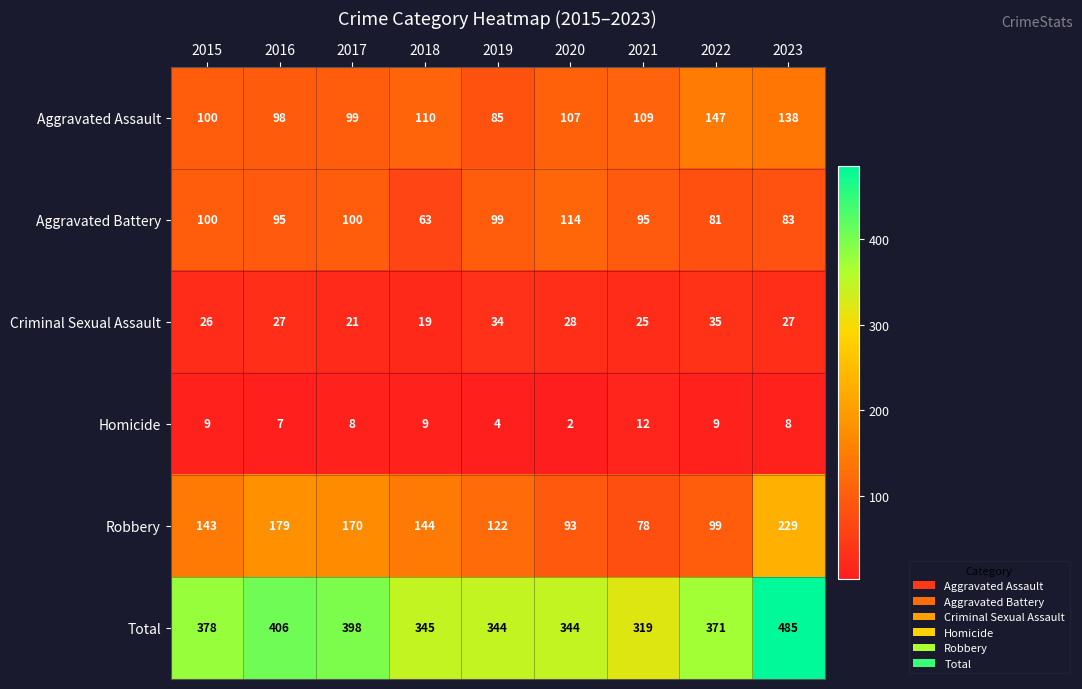

The value of Aggravated Battery at 2016 is 47. True or false?

False